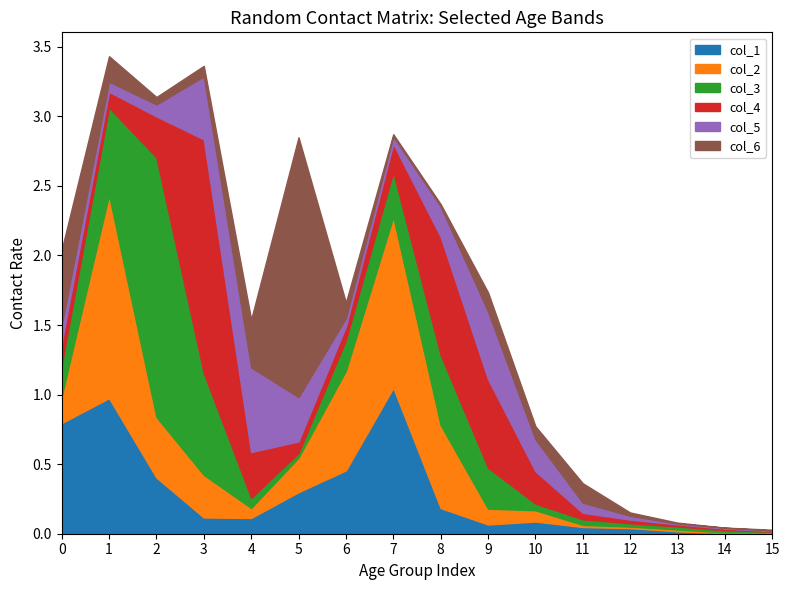

What is the value of the col_5 point at the 10th from the left?

0.5